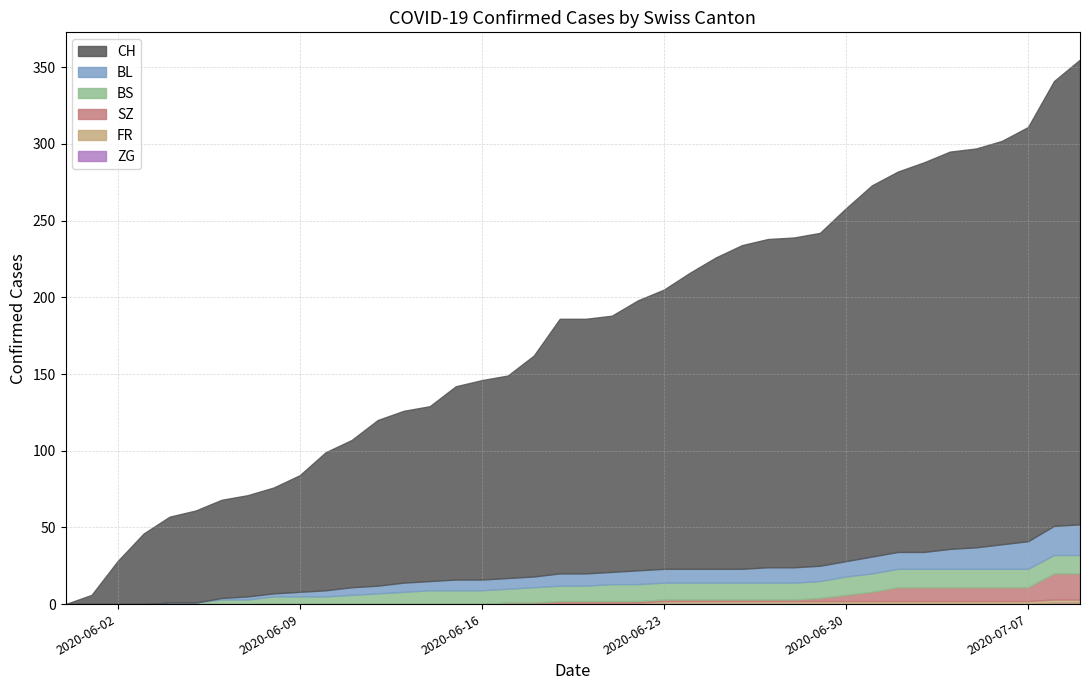

True or false: BS has more than 1 points higher than both neighbors.

False